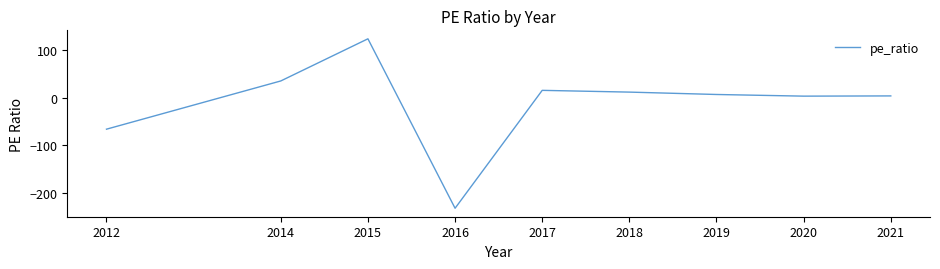

List the labels in order of value, largest first.

2015, 2014, 2017, 2018, 2019, 2021, 2020, 2012, 2016